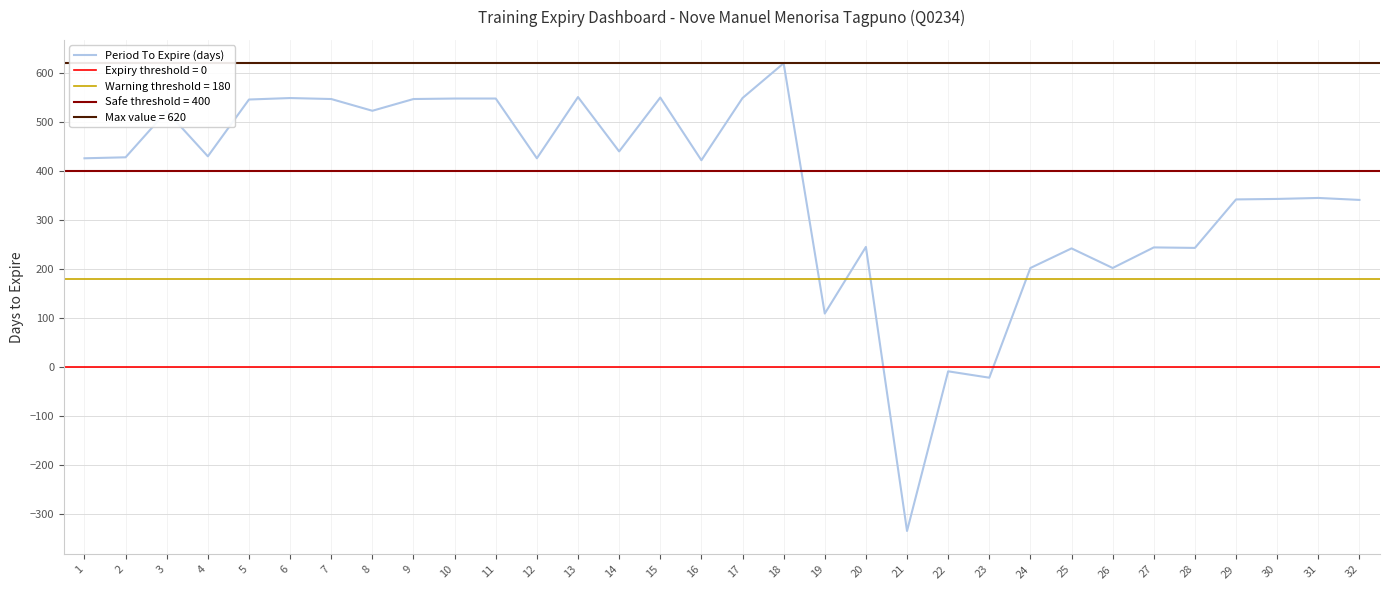

Where does the data first go above 426?

2